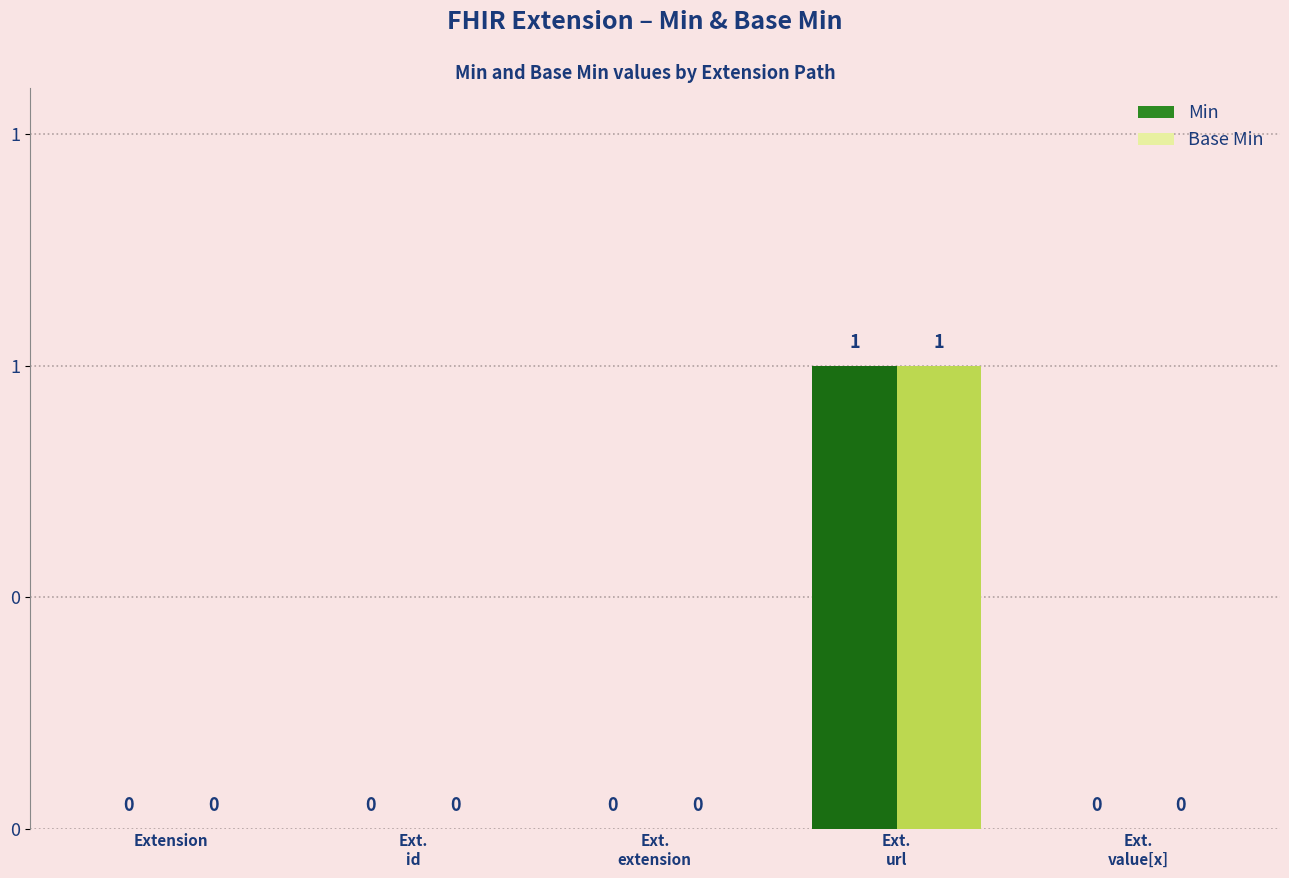

True or false: Base Min has a value of 0 at Ext.
extension.

True